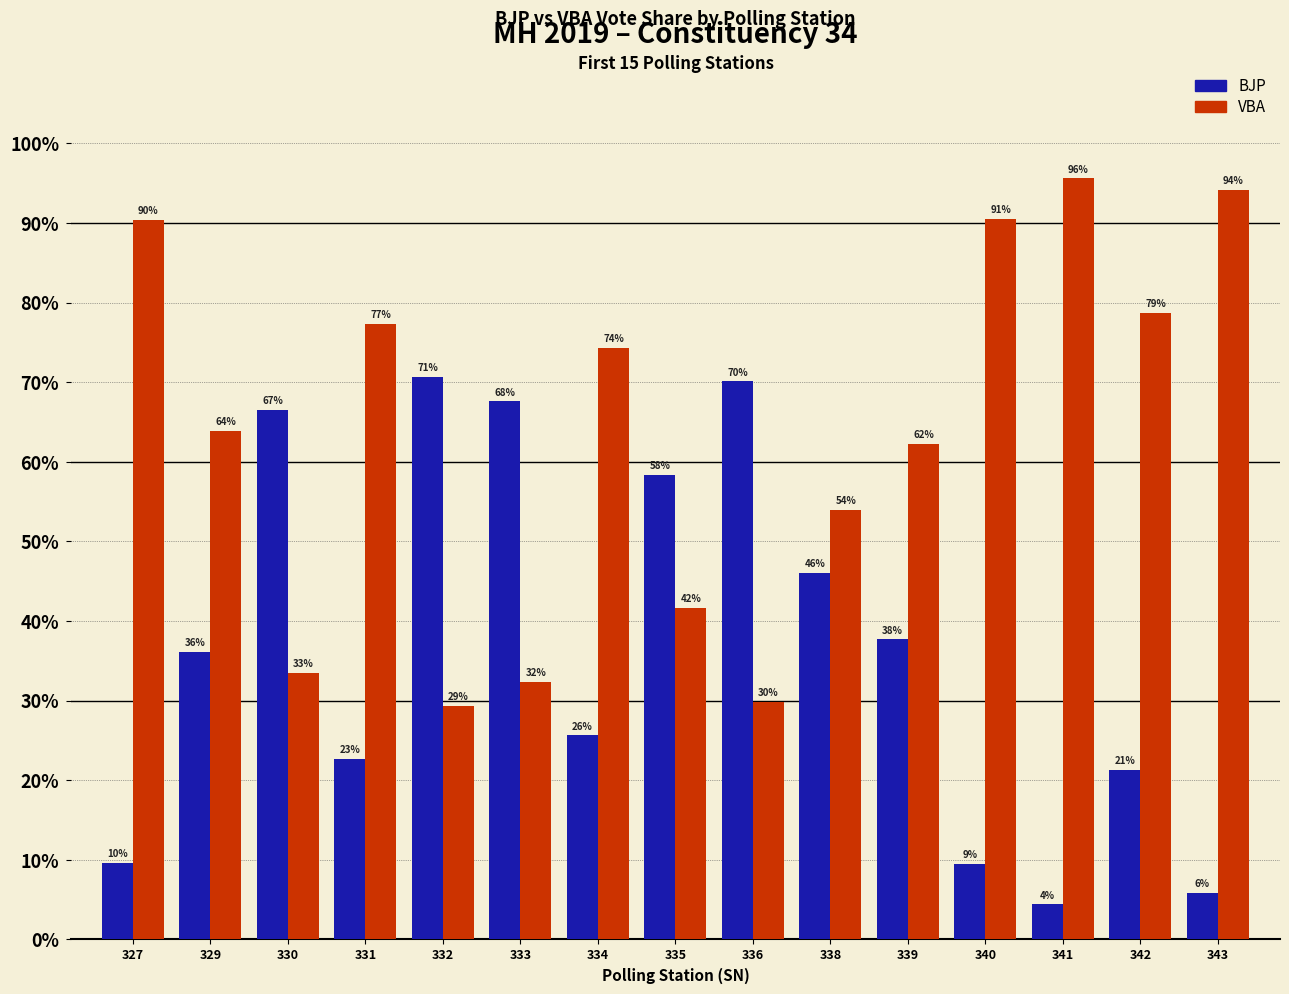

What is the sum of the BJP values at 330 and 340?

76.0